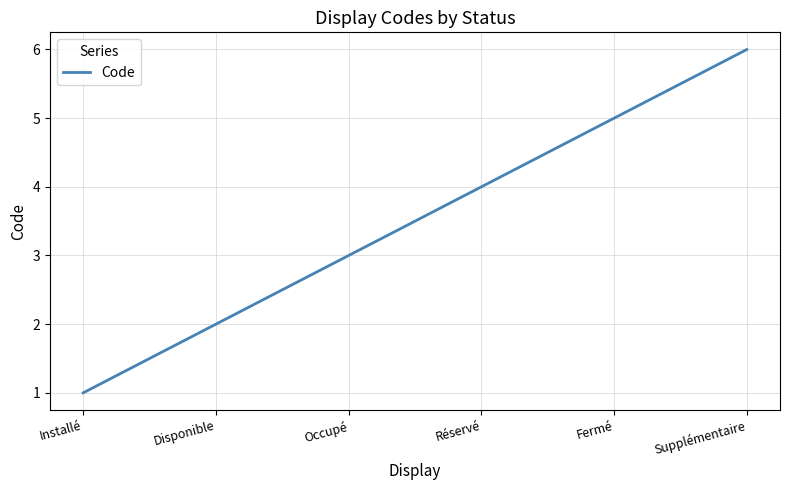

Is it true that the value at Fermé is 5?

True